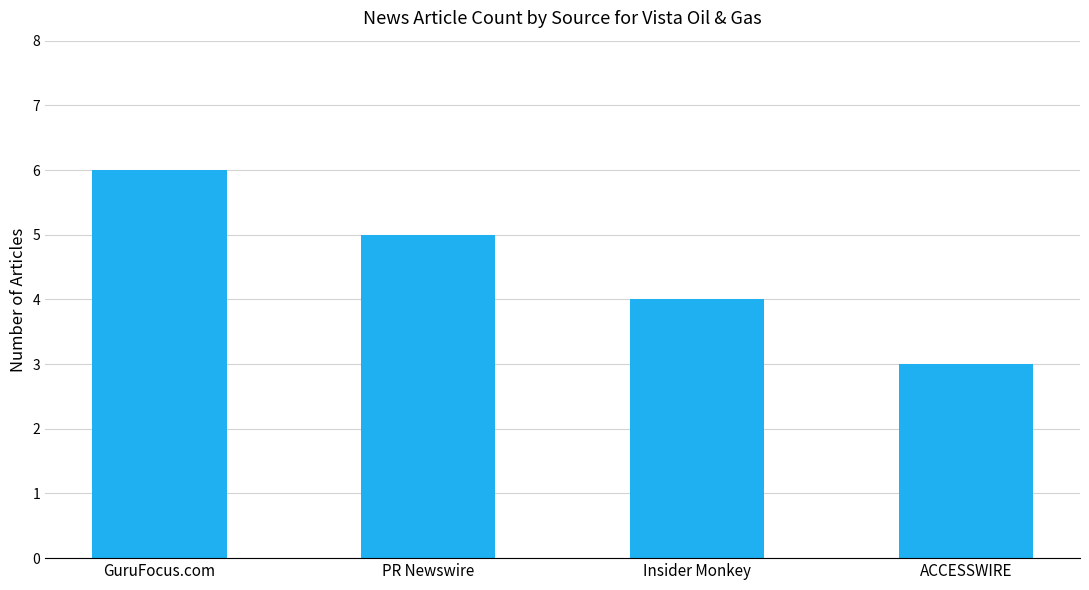

What is the difference between the second highest and second lowest values?

1